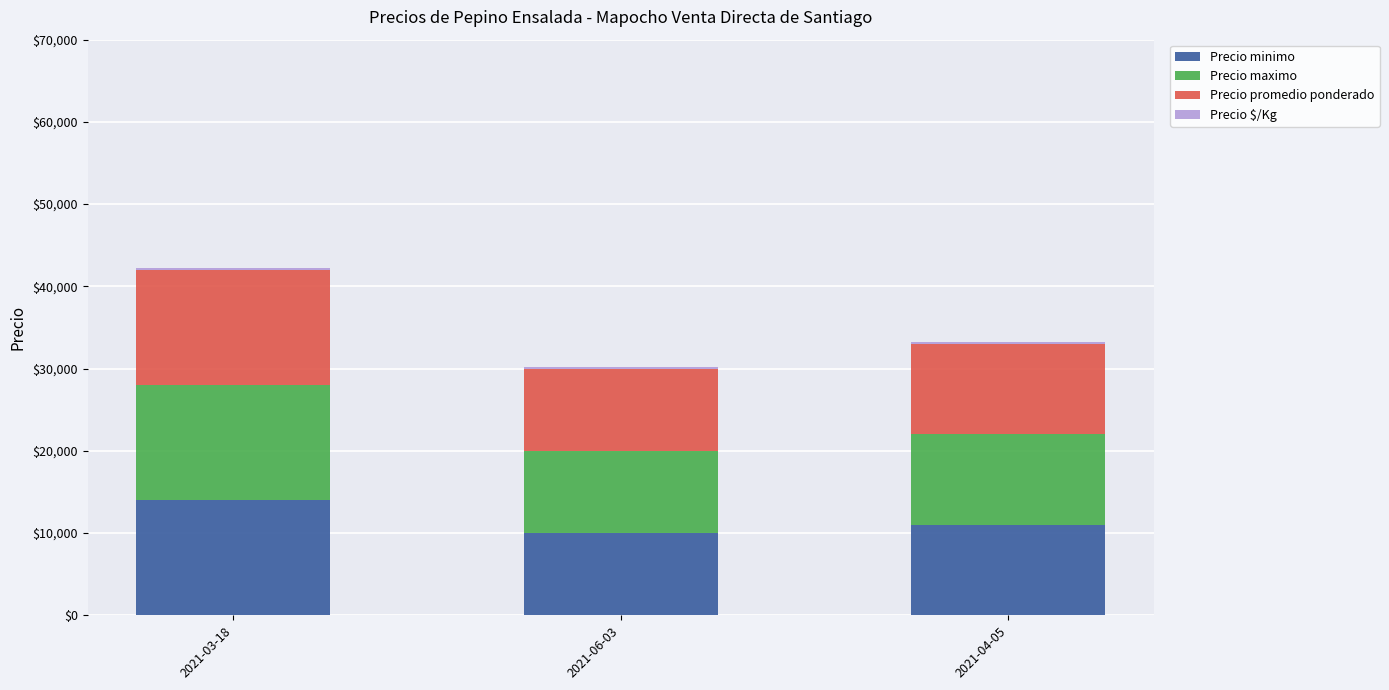

What is the total value across all series at 2021-03-18?

42233